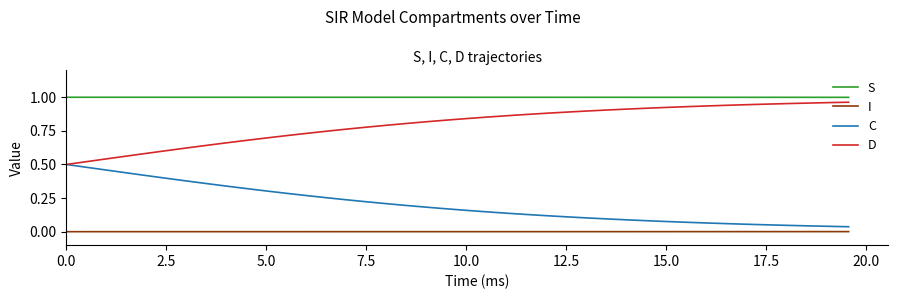

True or false: C and I intersect in this chart.

False